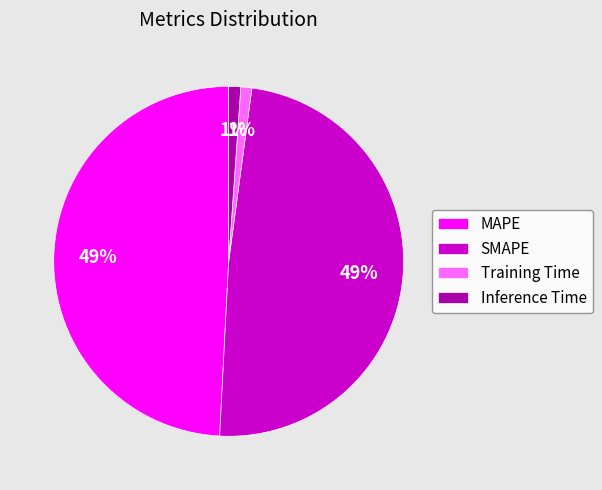

The Training Time slice represents 1% of the pie. True or false?

True